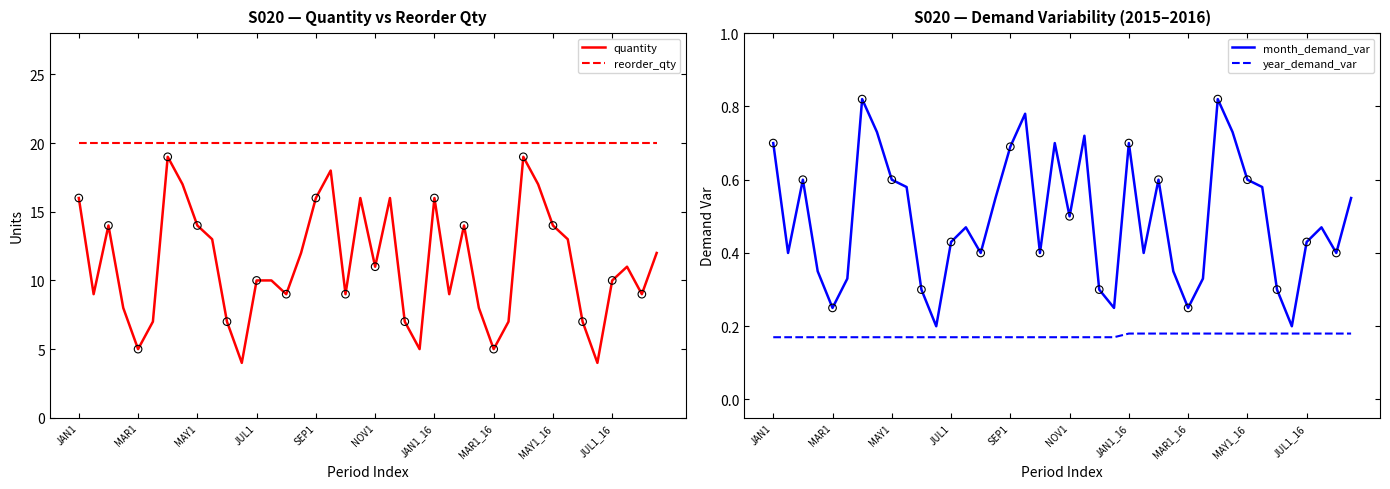

At how many categories does at least one series exceed 5?

40